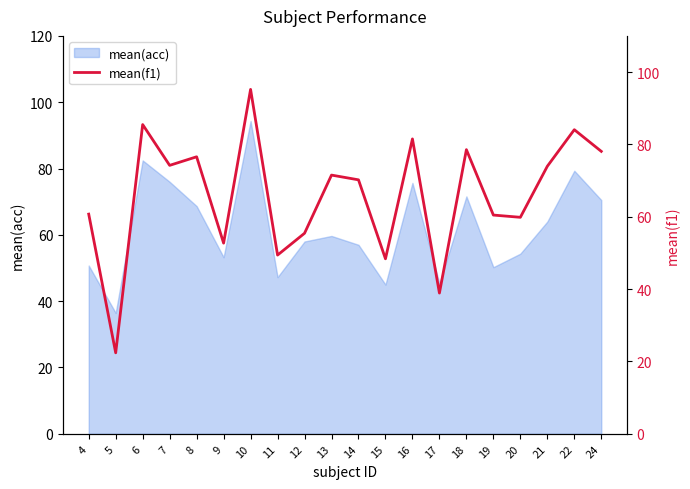

Reading left to right, list all the values displayed in this chart.

60.7	22.4	85.5	74.2	76.6	52.7	95.2	49.4	55.4	71.5	70.2	48.4	81.5	38.9	78.5	60.5	59.9	74.0	84.1	78.1